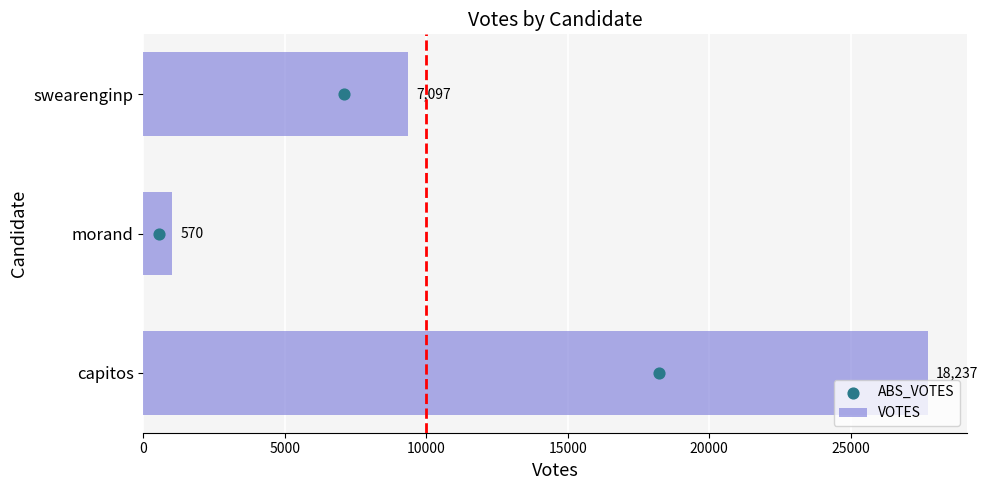

Which series contains the highest Y value?

VOTES